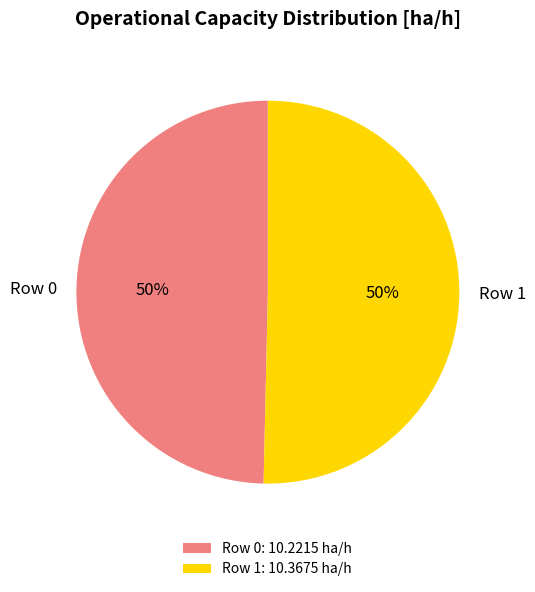

The Row 1 slice represents 50% of the pie. True or false?

True